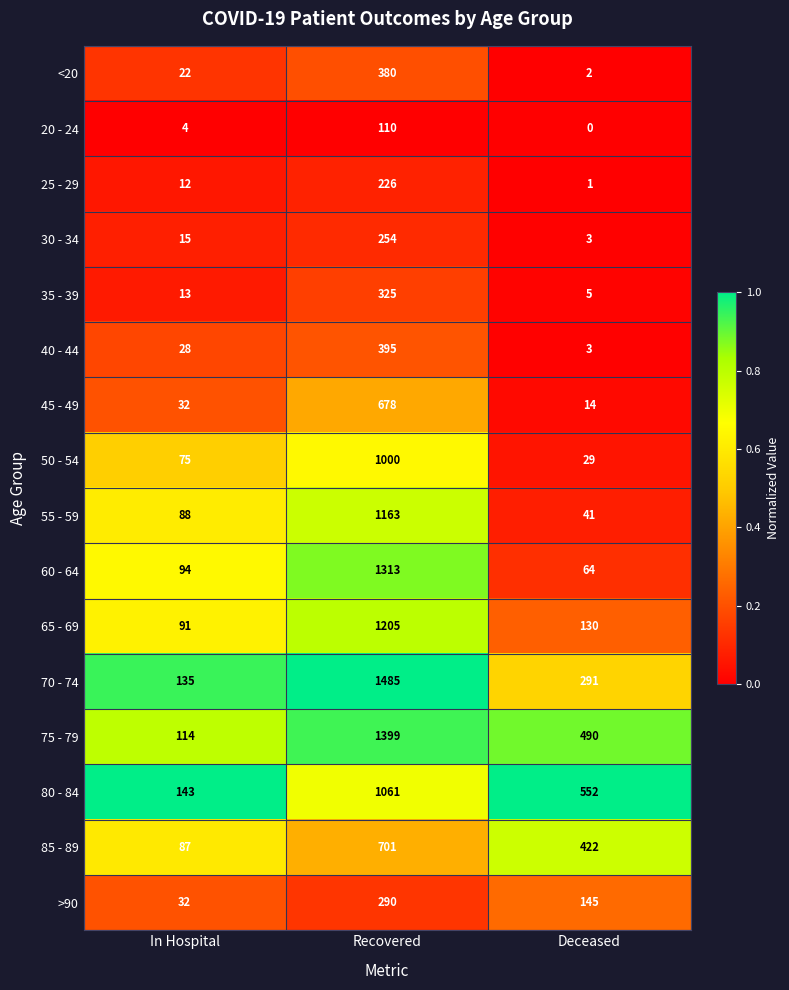

Which series has the largest total across all categories?

75 - 79